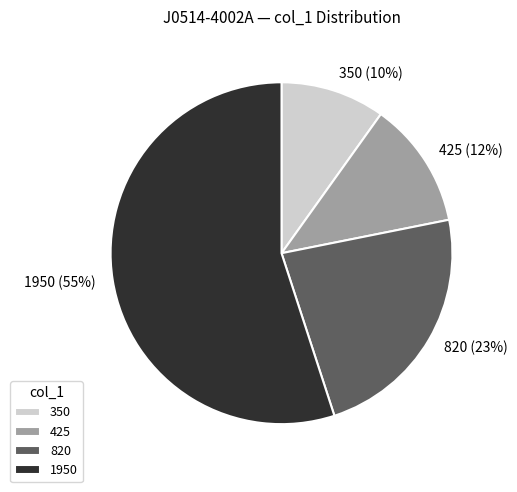

Is the sum of 350 and 1950 greater than half?

Yes